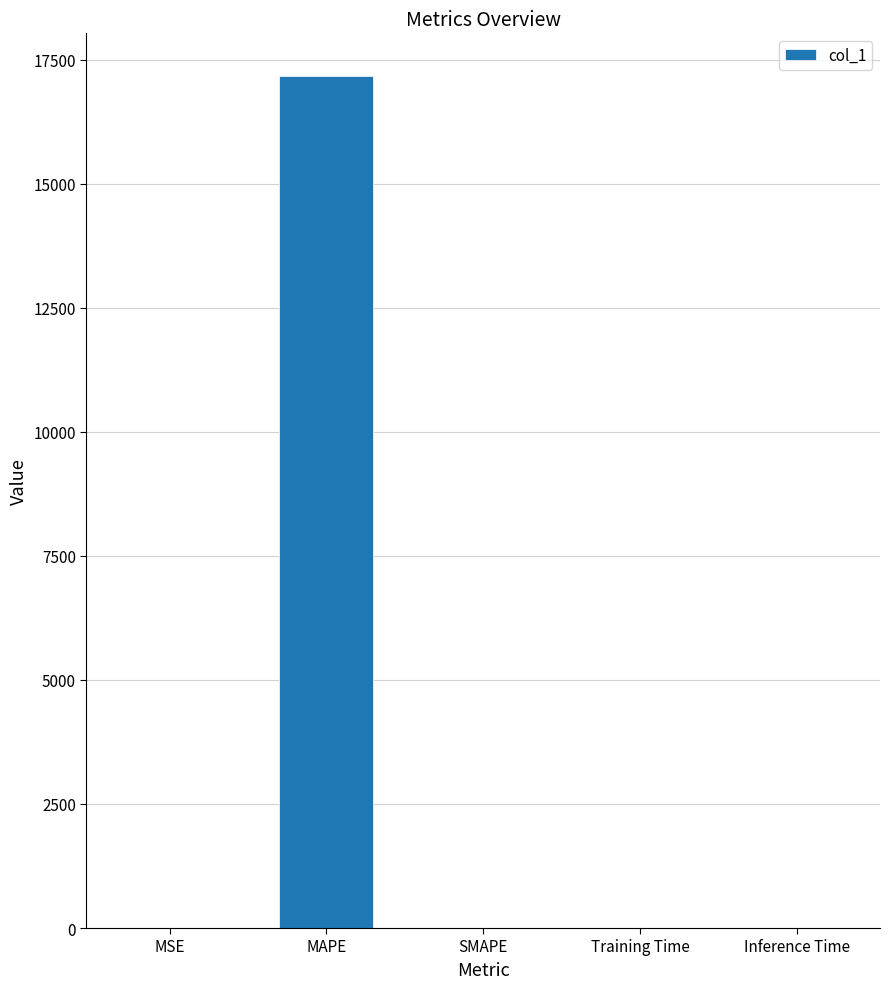

Is it true that the value at Inference Time is 0.0?

True